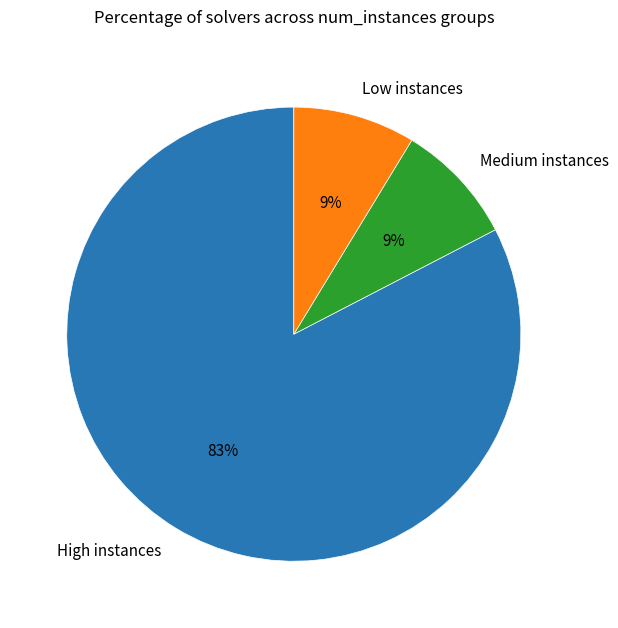

How many slices are in this pie chart?

3